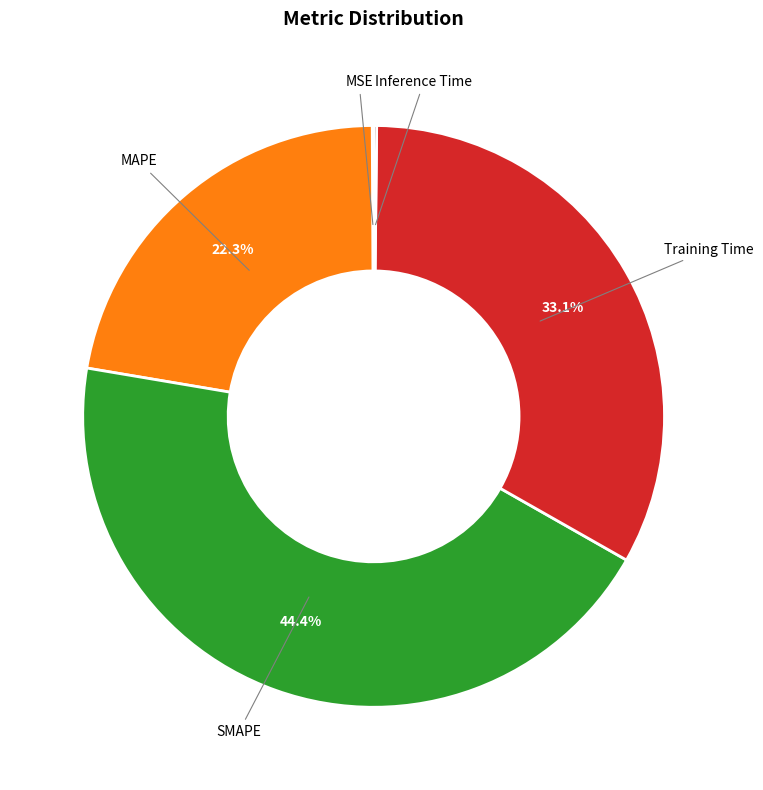

Which slice is the largest?

SMAPE